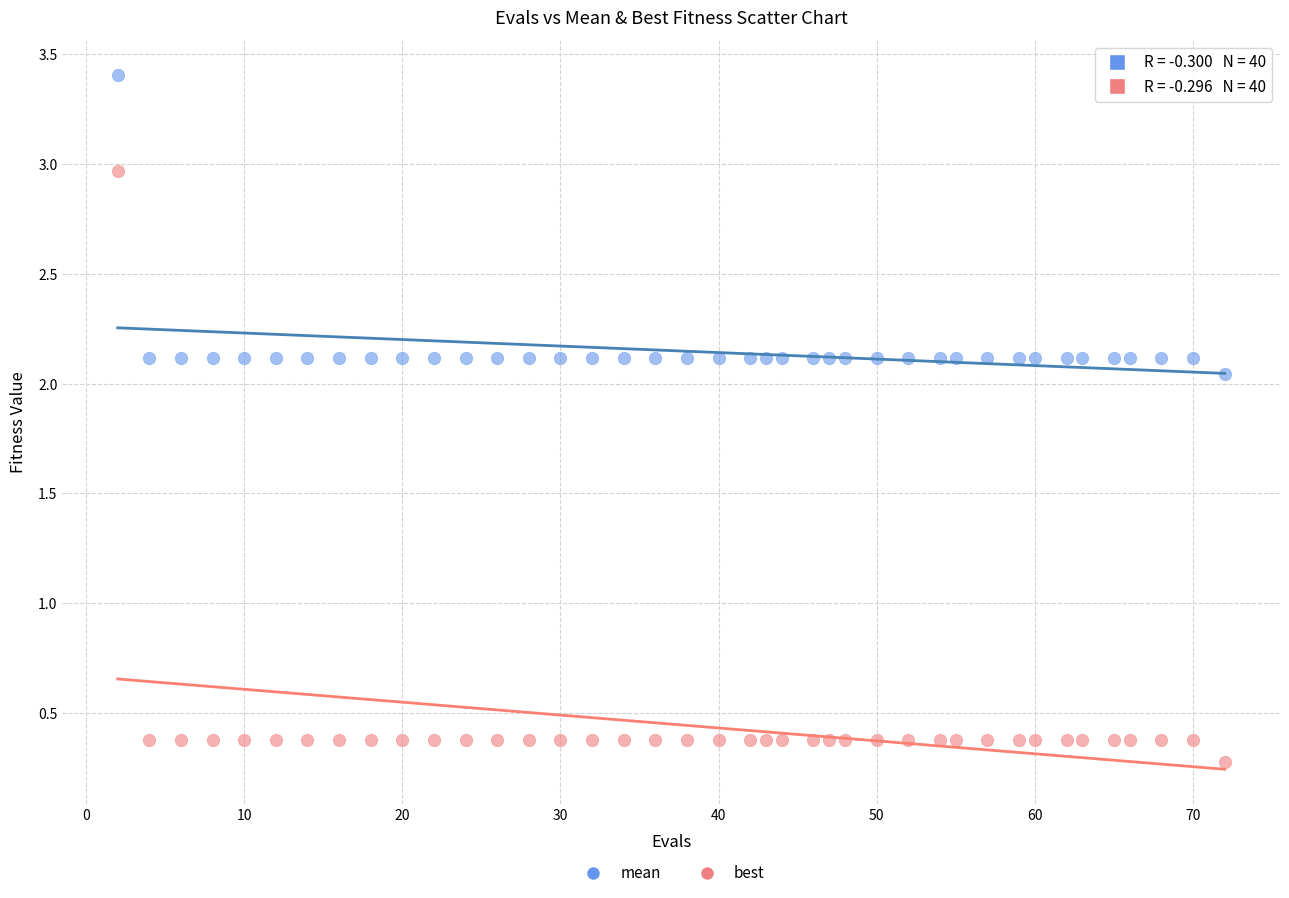

What is the X range (max minus min) for the scatter plot?

70.0